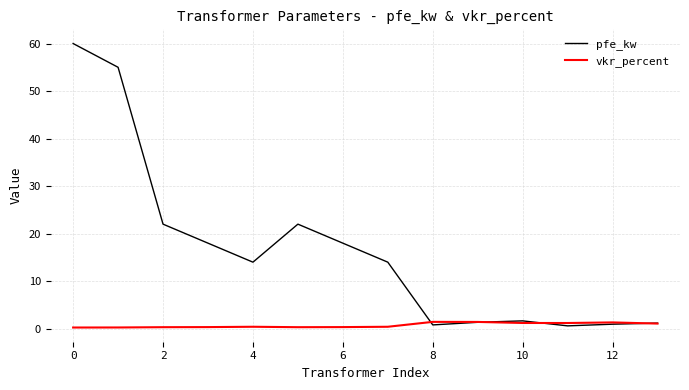

List the series in order of their overall mean, lowest first.

vkr_percent, pfe_kw